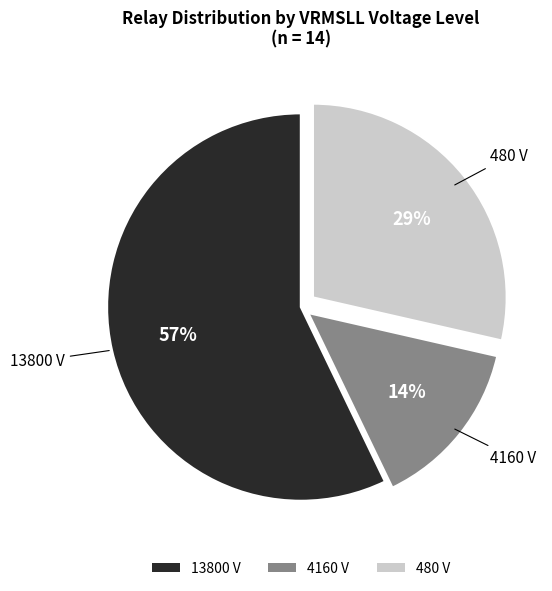

To the nearest percent, what percentage of the pie is 480?

29%